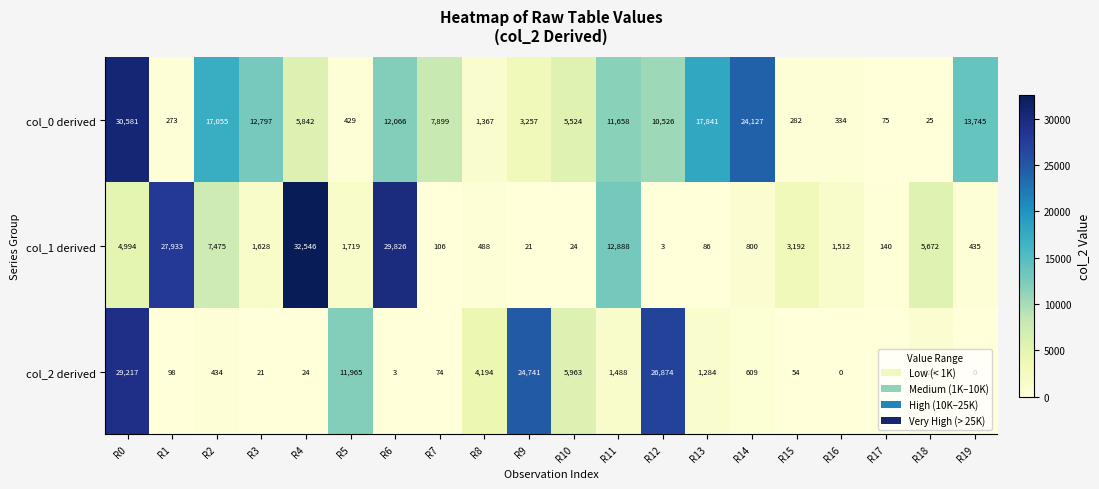

What is the sum of the col_2 derived values at R8 and R16?

4194